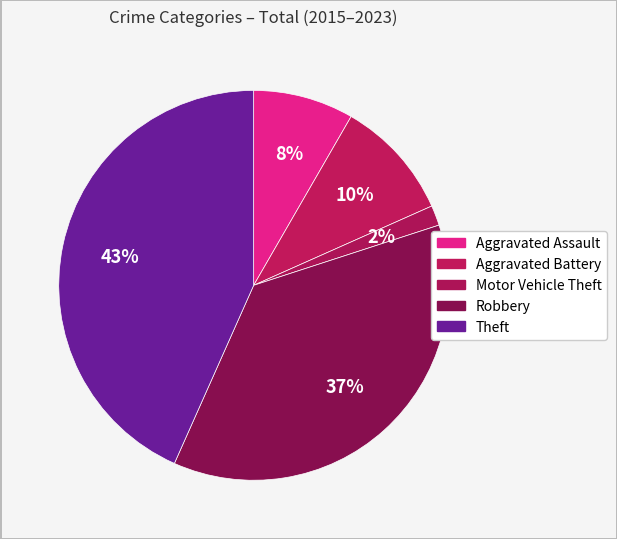

Which slice is the smallest?

Motor Vehicle Theft